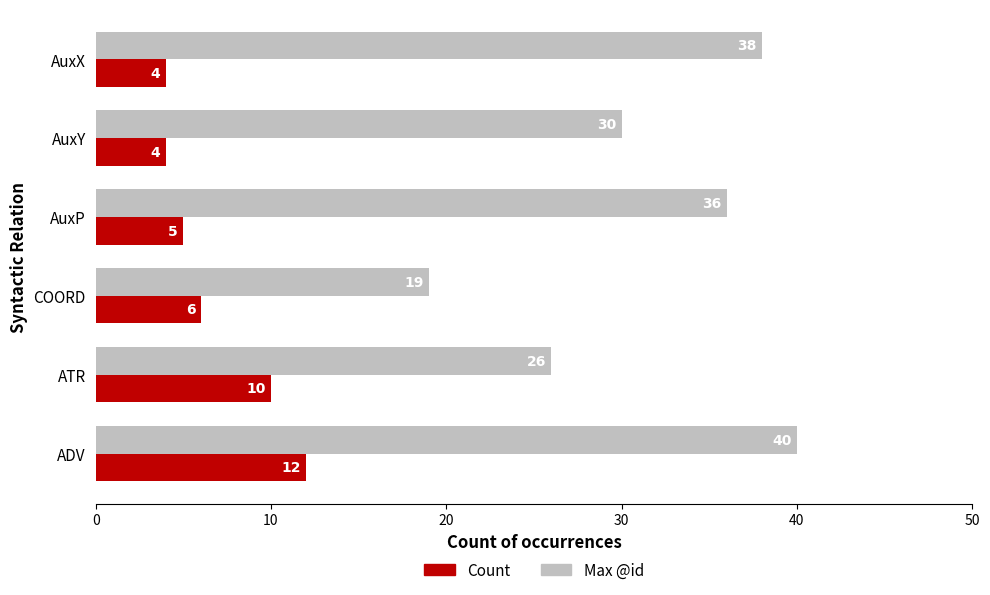

Rank the series by their maximum value, from lowest to highest.

Count, Max @id